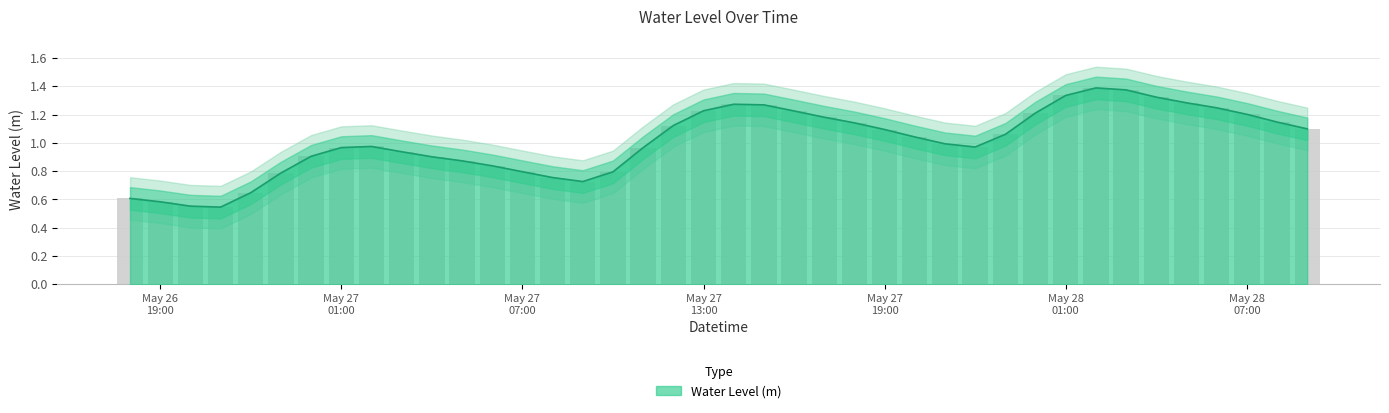

What is the value of the 20th bar from the left?

1.2